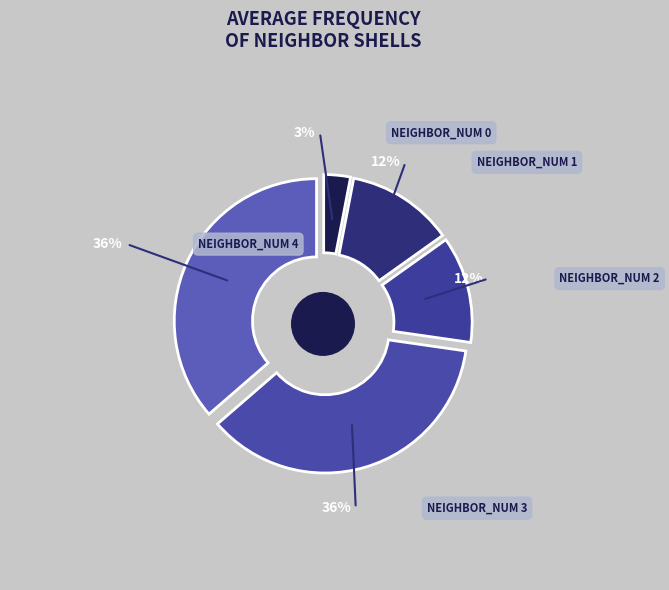

How many slices are in this pie chart?

5